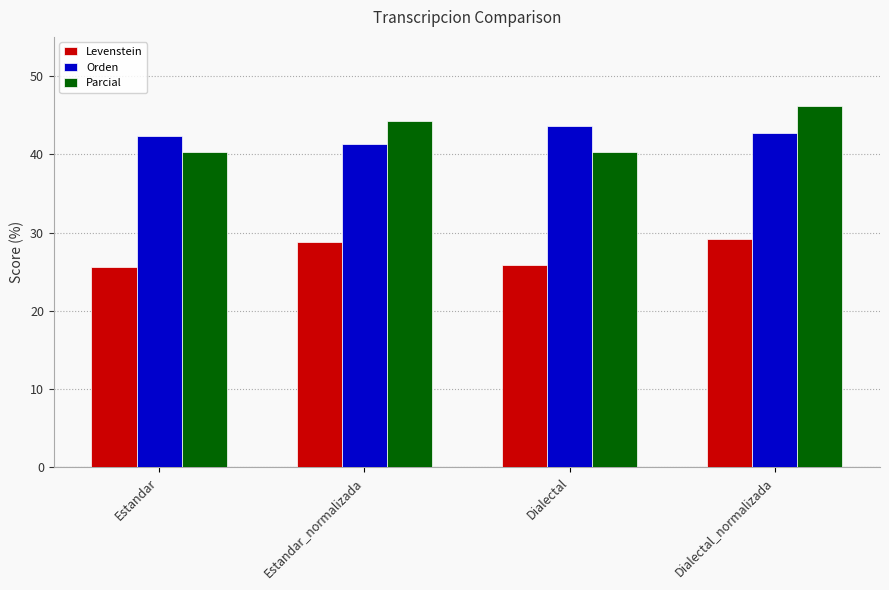

At which label does Orden reach its peak?

Dialectal